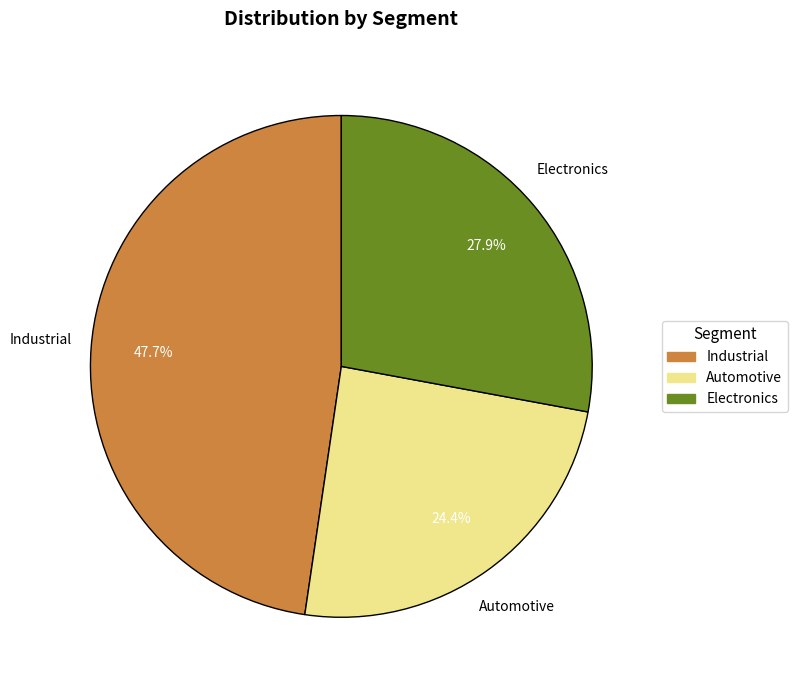

What portion of the pie excludes Automotive?

75.6%